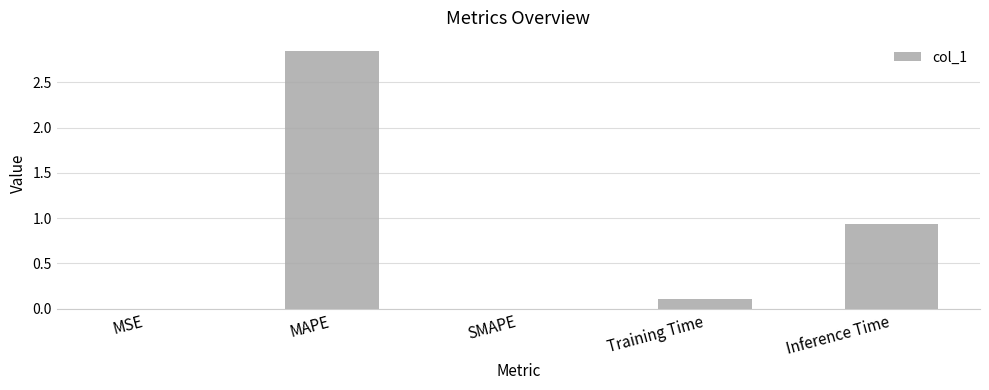

Between SMAPE and MAPE, which is larger?

MAPE